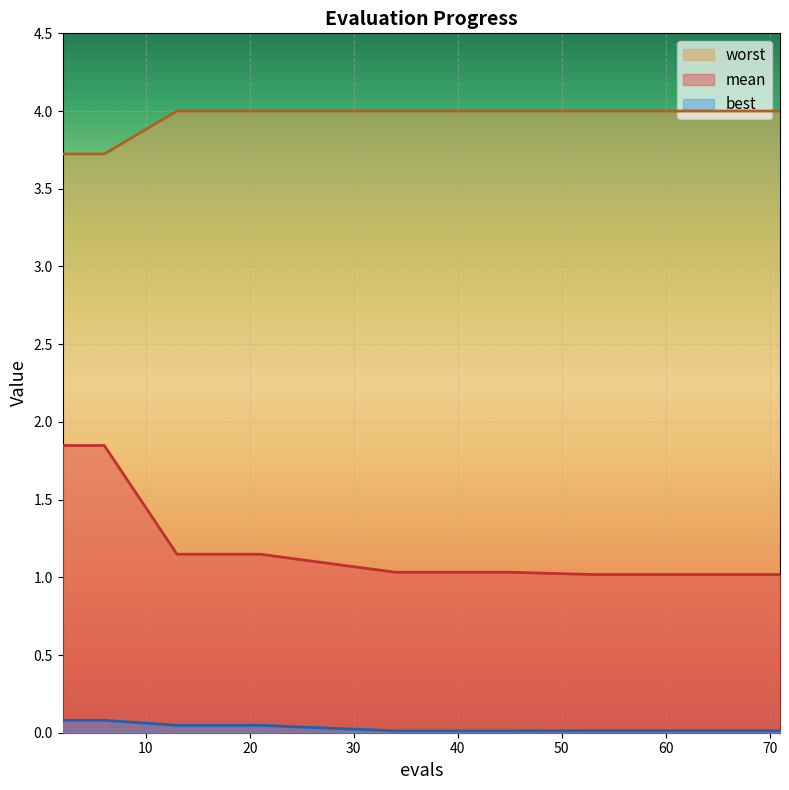

True or false: worst has more than 2 points higher than both neighbors.

False